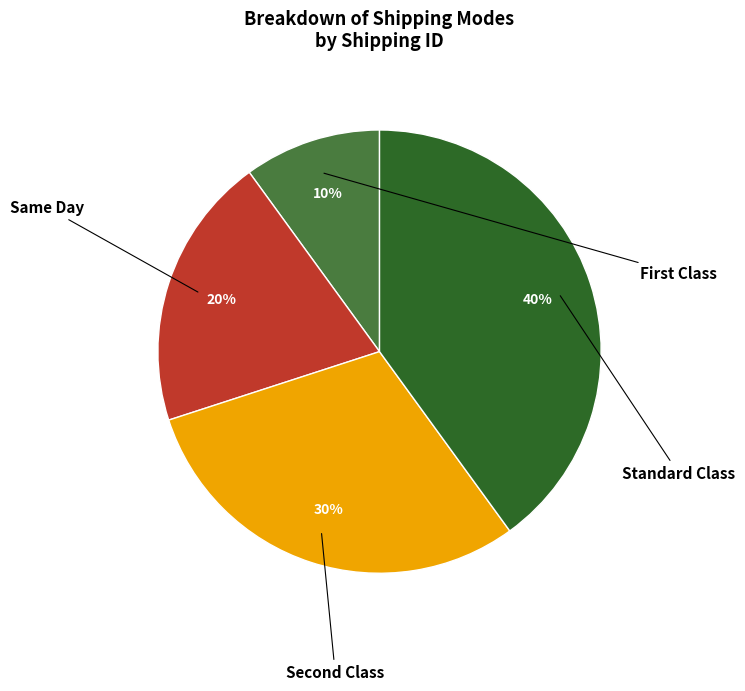

Is there a majority slice in this chart?

No